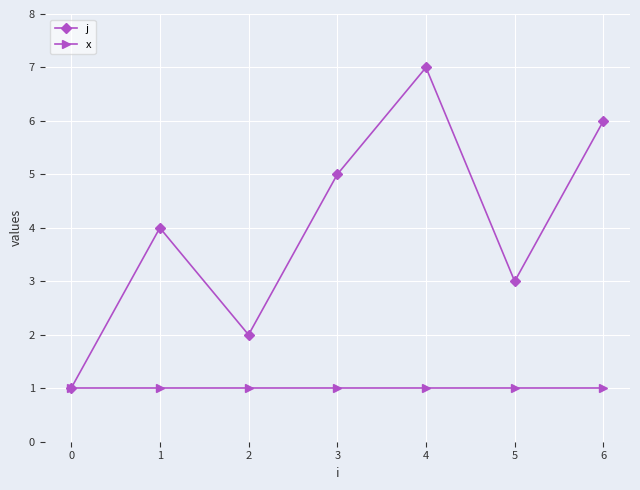

At which category does j reach its first local valley?

2